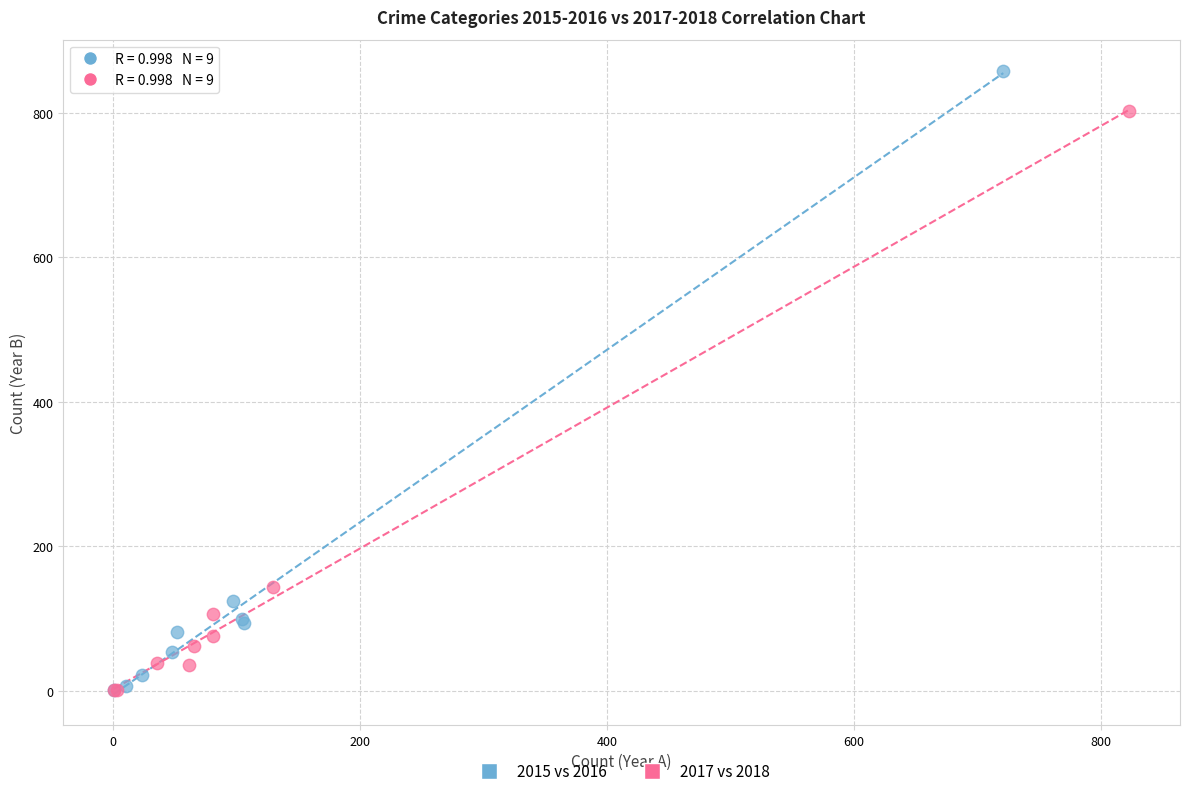

What are all the series names shown in the legend?

2015 vs 2016, 2017 vs 2018